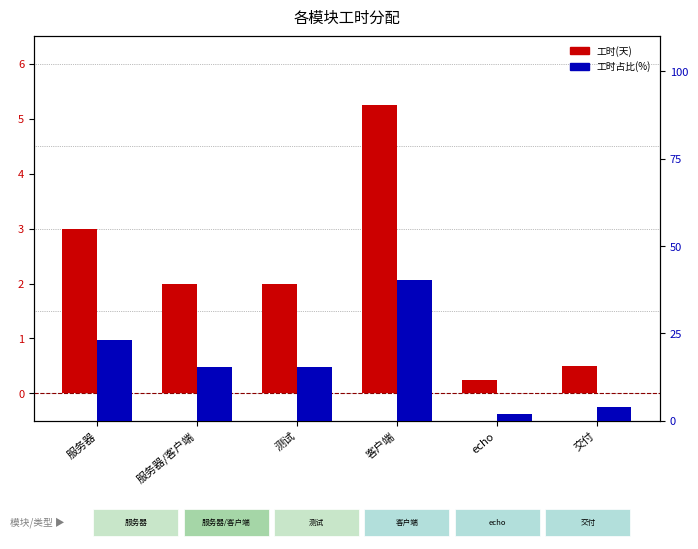

The value of 工时(天) at 服务器/客户端 is 2.0. True or false?

True